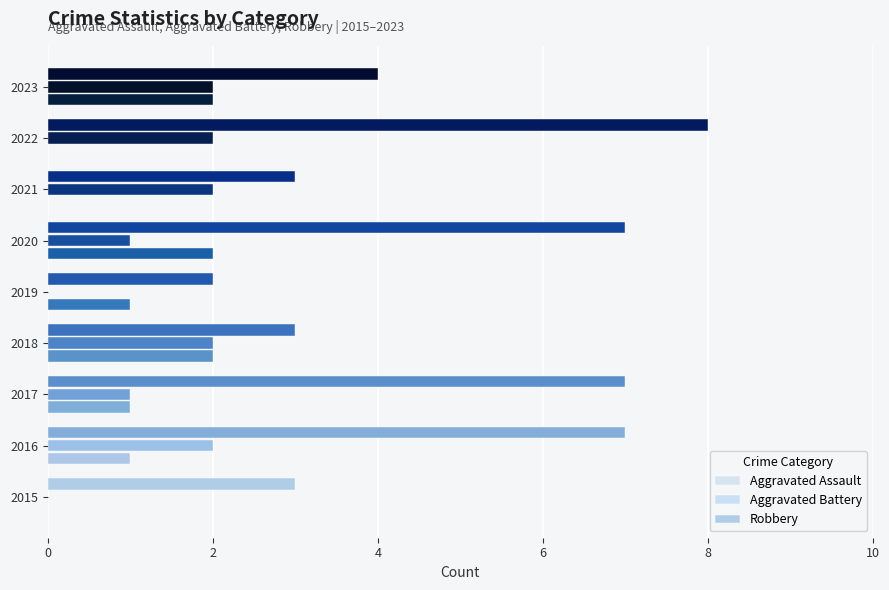

How many categories are shown in the chart?

9